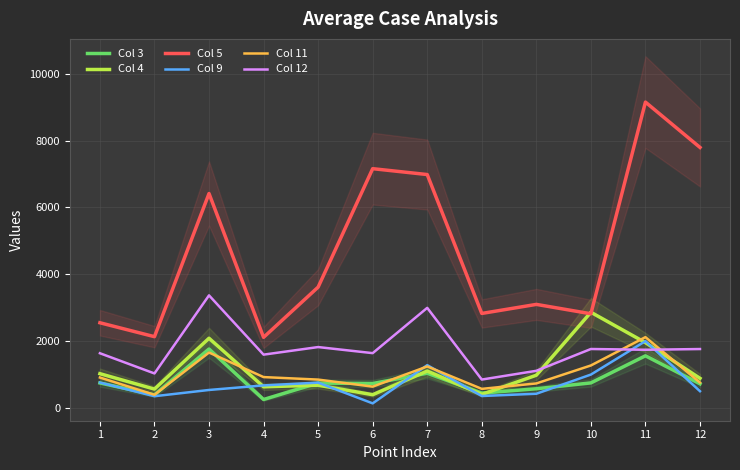

Is it true that Col 9 equals 494 at 12?

True